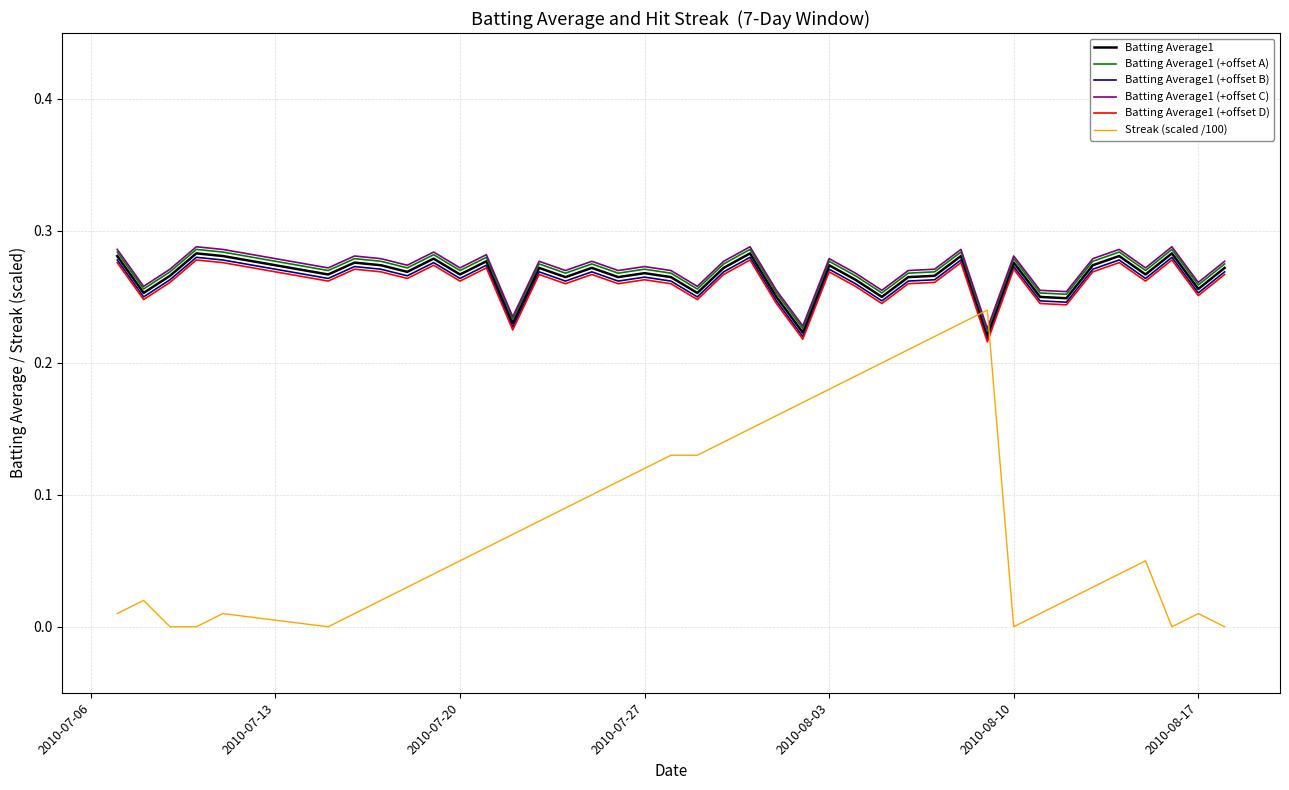

True or false: Batting Average1 (+offset C) and Batting Average1 (+offset D) intersect in this chart.

False